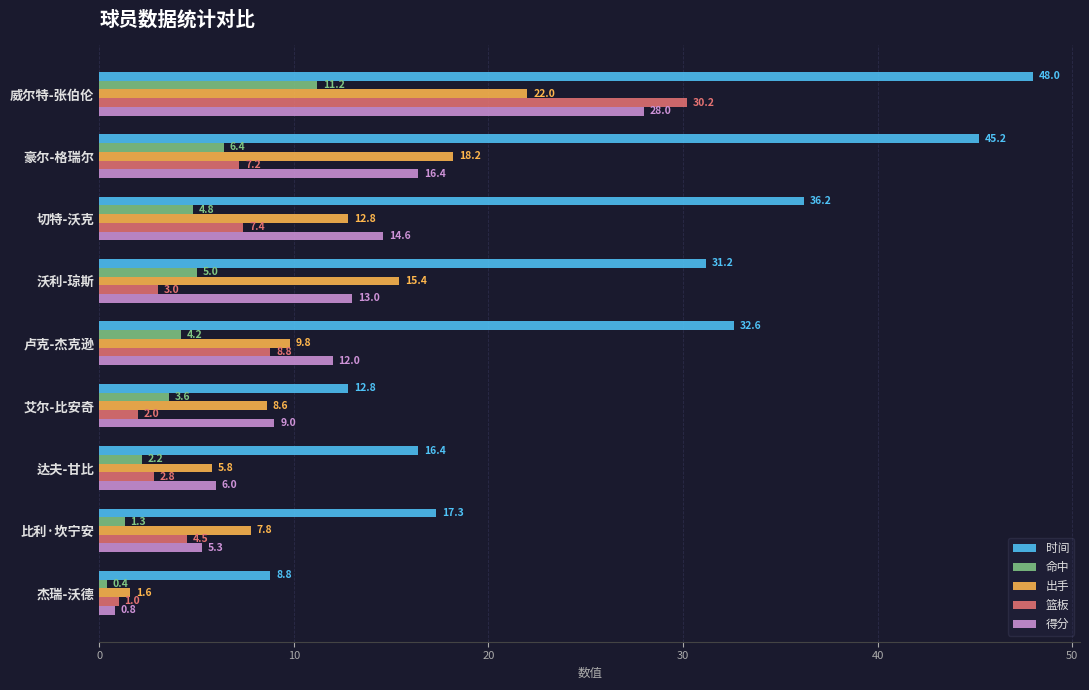

Rank the categories by 出手 value from highest to lowest.

威尔特-张伯伦, 豪尔-格瑞尔, 沃利-琼斯, 切特-沃克, 卢克-杰克逊, 艾尔-比安奇, 比利·坎宁安, 达夫-甘比, 杰瑞-沃德